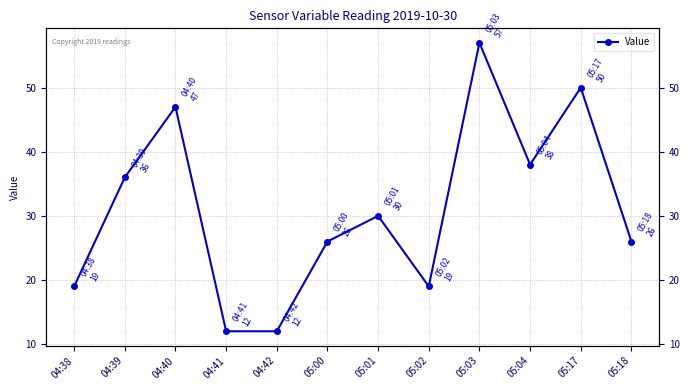

Is this an area chart (filled region under the line)?

No